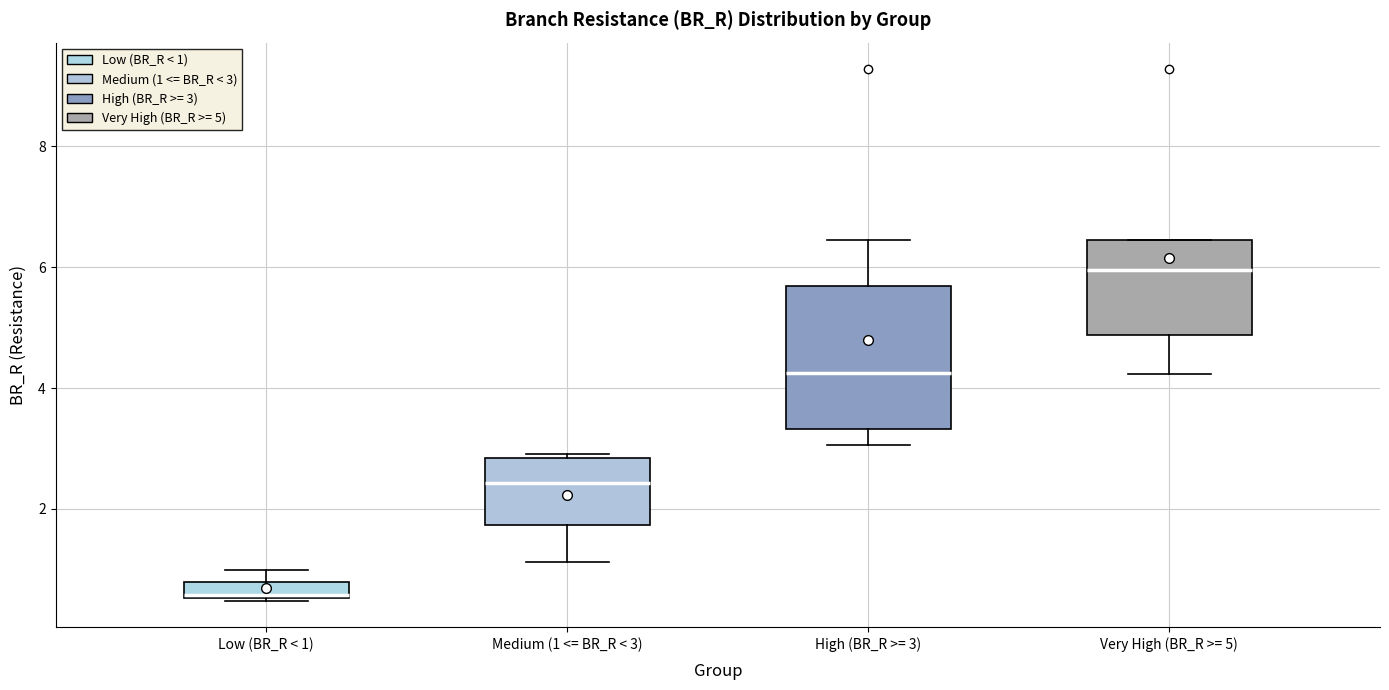

Comparing the boxes themselves (not the whiskers), which one is the tallest?

High (BR_R >= 3)